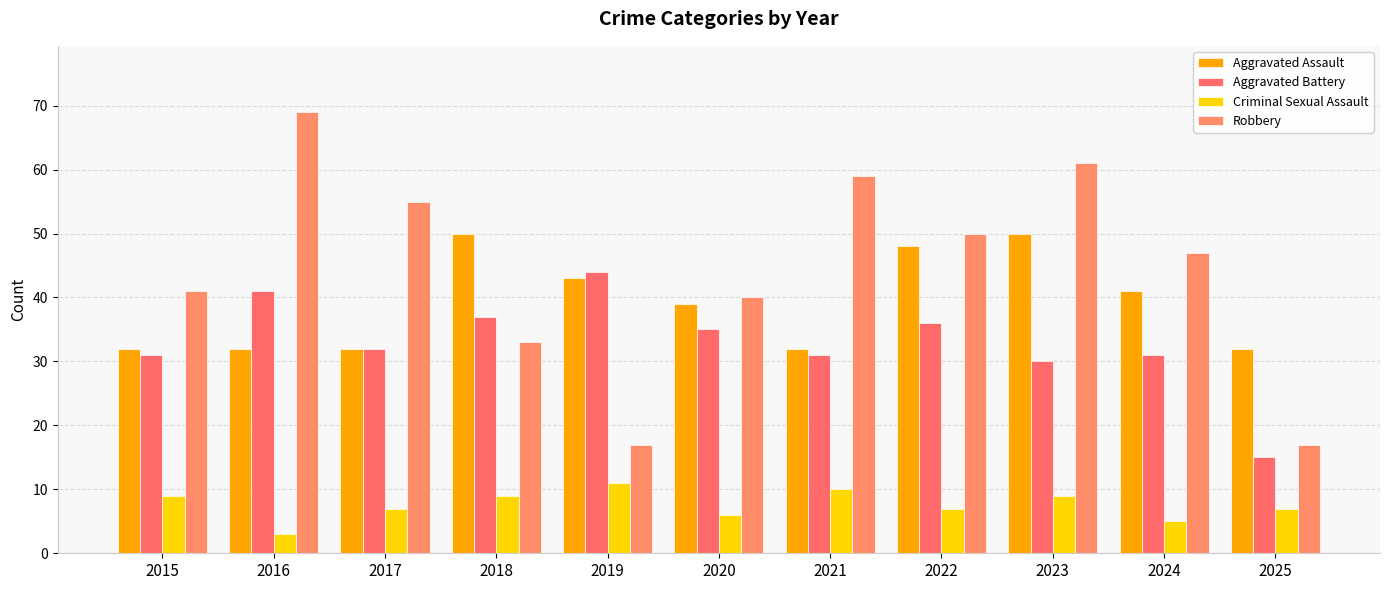

Which series has the largest range (max minus min)?

Robbery